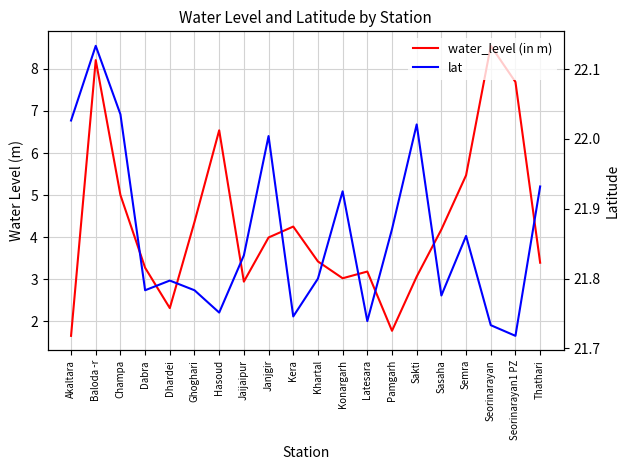

True or false: water_level (in m) has more than 1 interior local peaks.

True